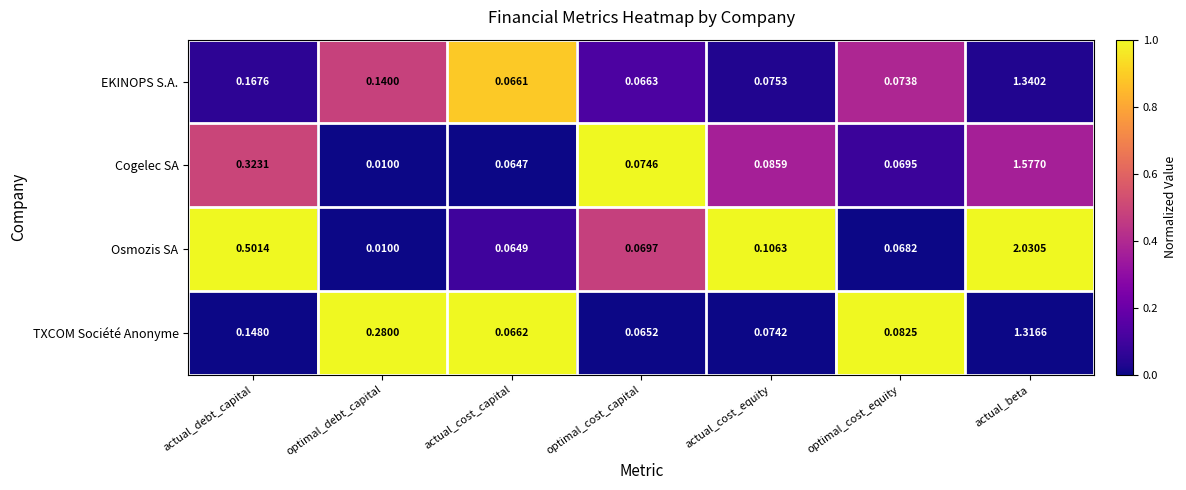

At which category is the sum across all series the highest?

actual_beta